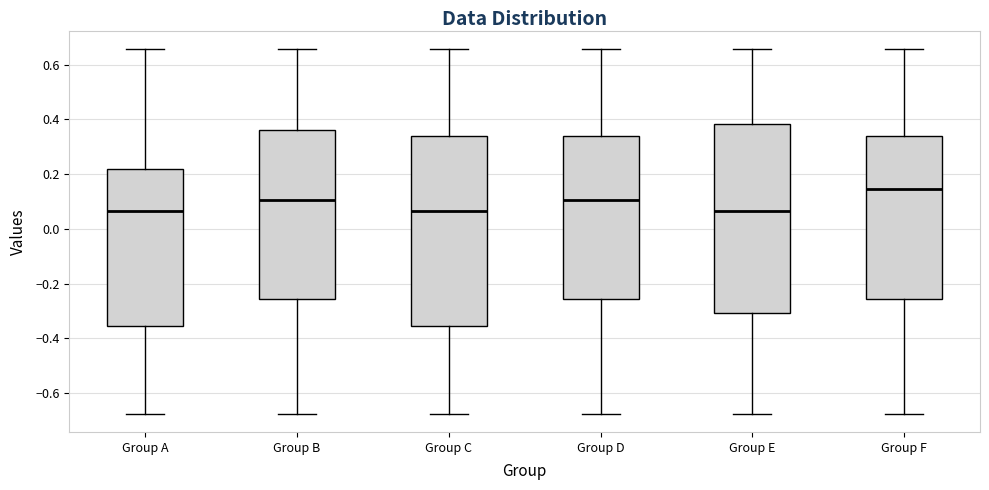

Which box's median line is the highest?

Group F